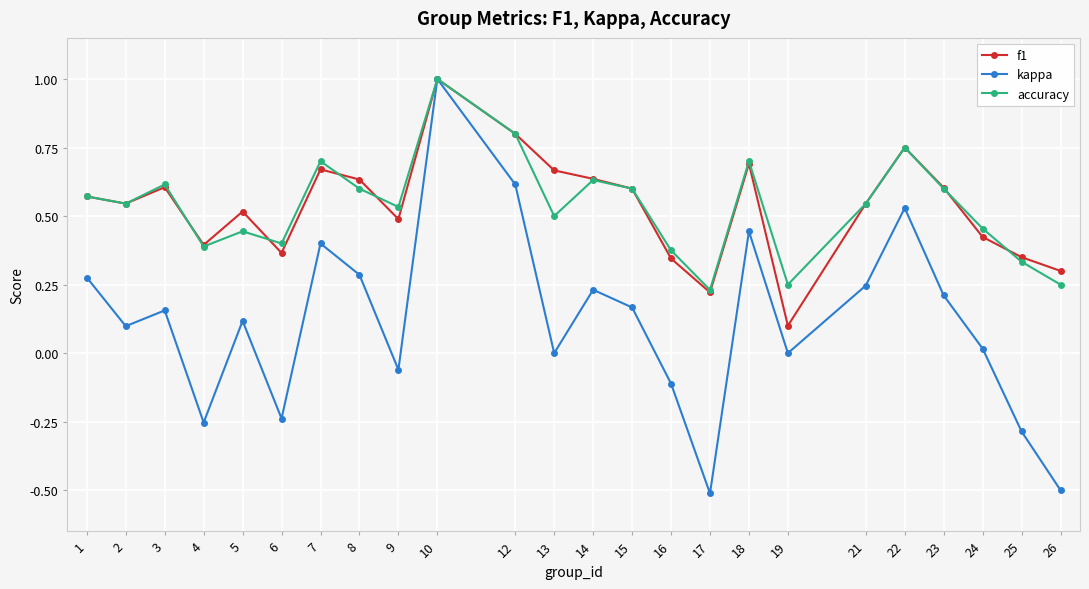

Is the value of f1 at 5 greater than the value of kappa at 10?

No